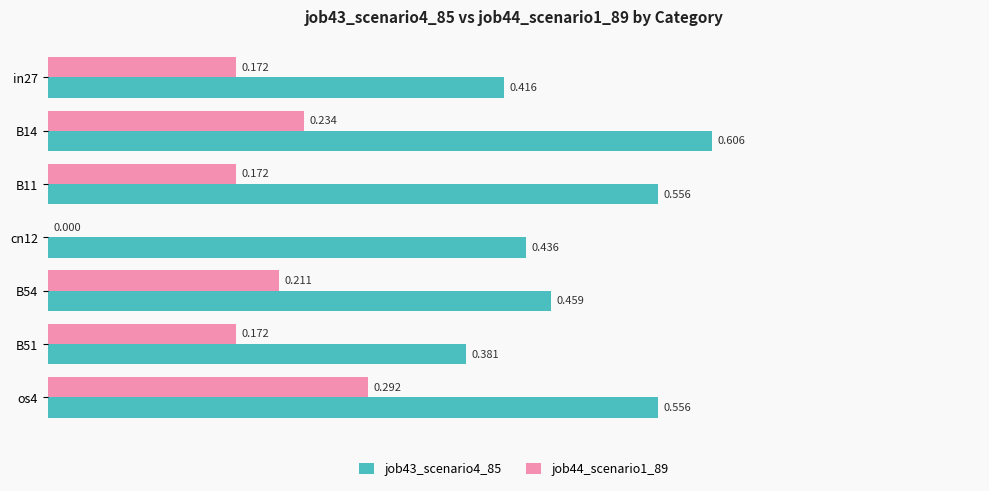

Is the value of job44_scenario1_89 at B51 greater than the value of job43_scenario4_85 at B11?

No